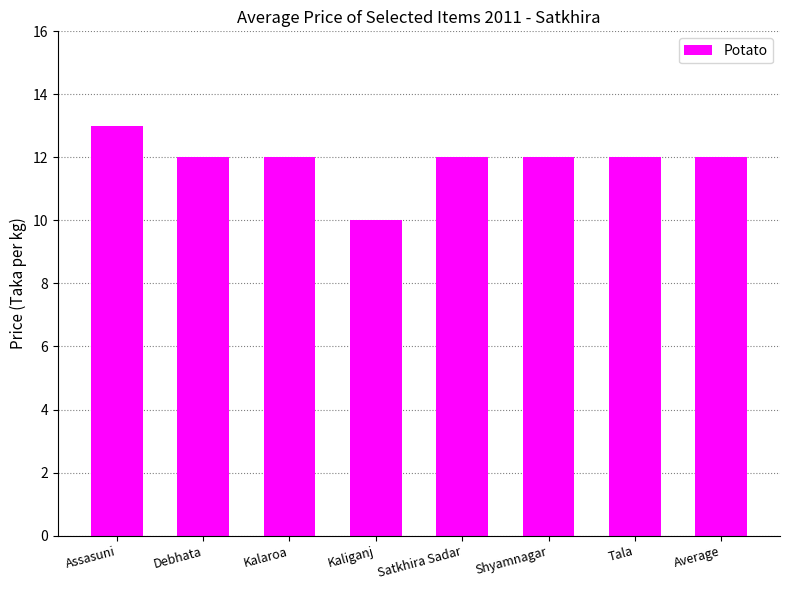

Read the value at Tala.

12